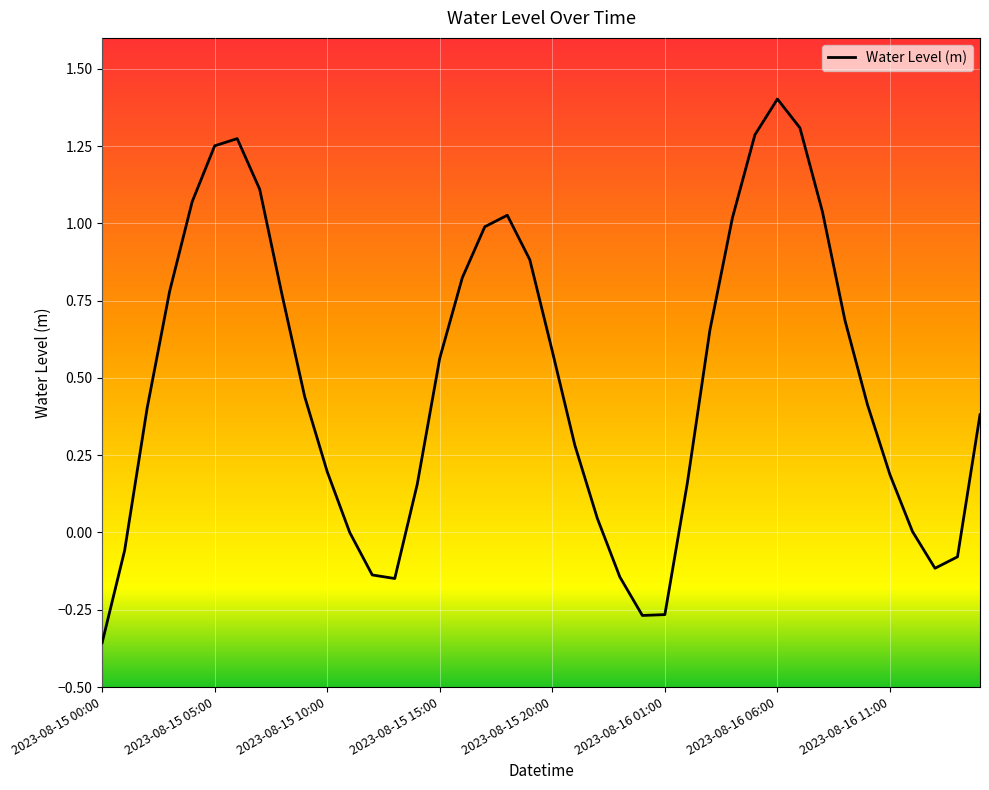

What is the difference between the maximum and minimum values?

1.8